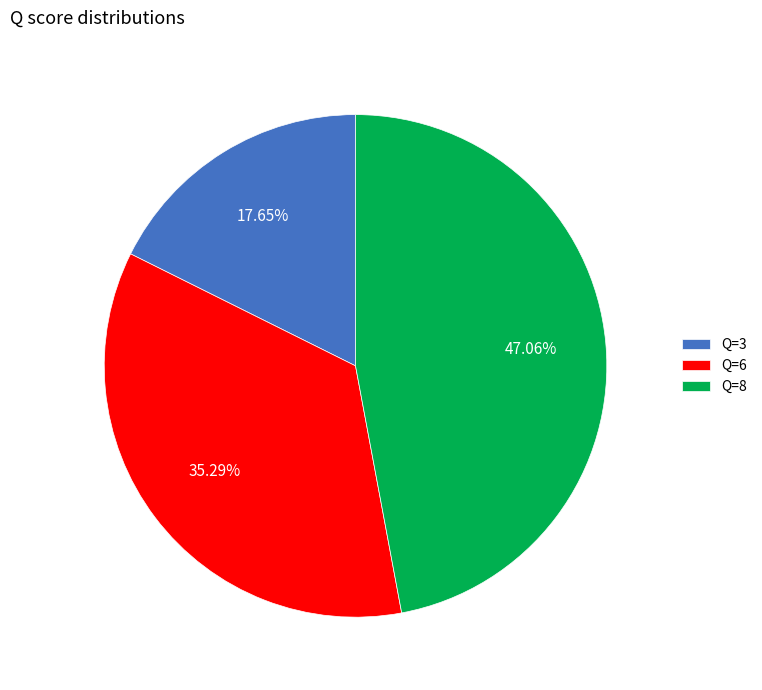

Rank the categories by value from lowest to highest.

Q=3, Q=6, Q=8